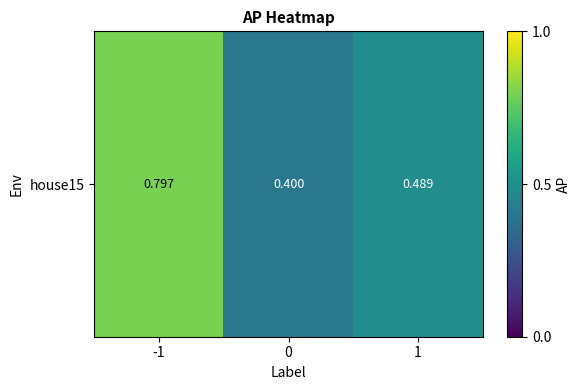

Is it true that the value at 1 is 0.5?

True